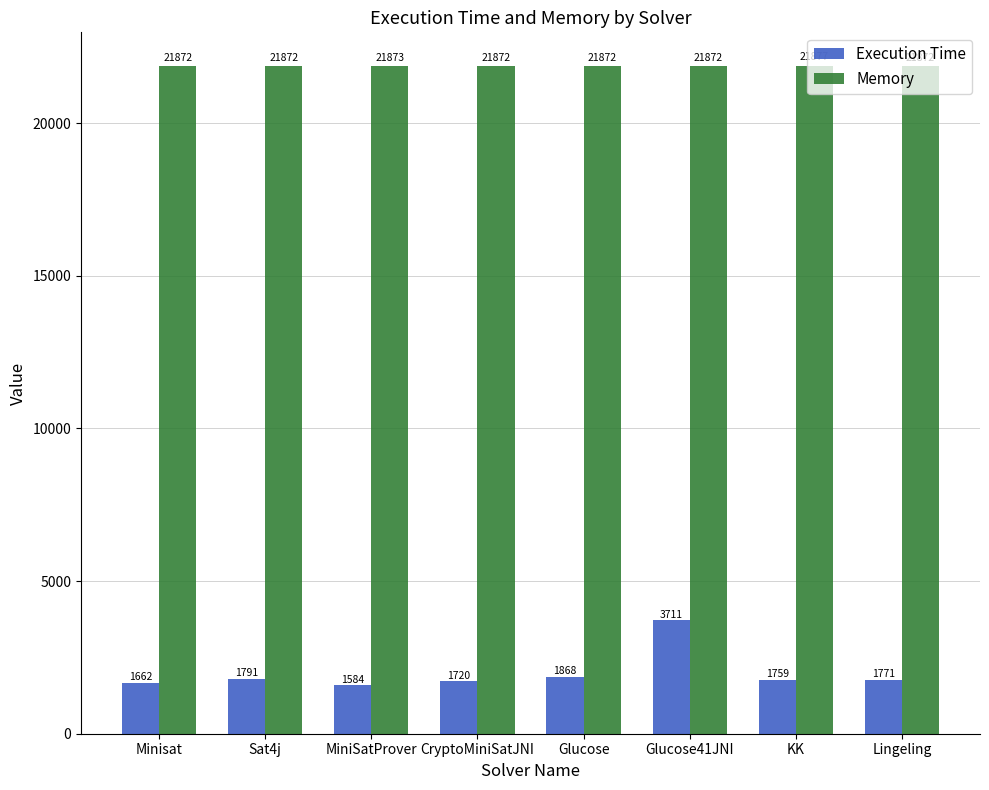

Where is Execution Time nearest to the value 2647?

Glucose